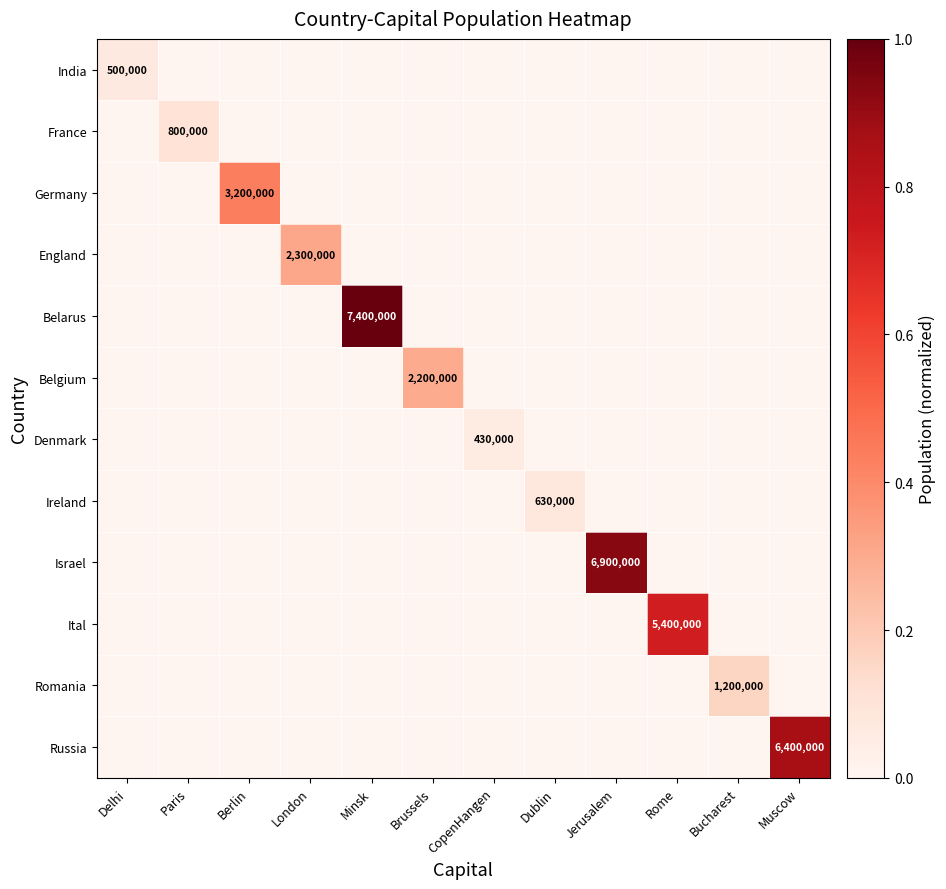

How many values in France are above zero?

1